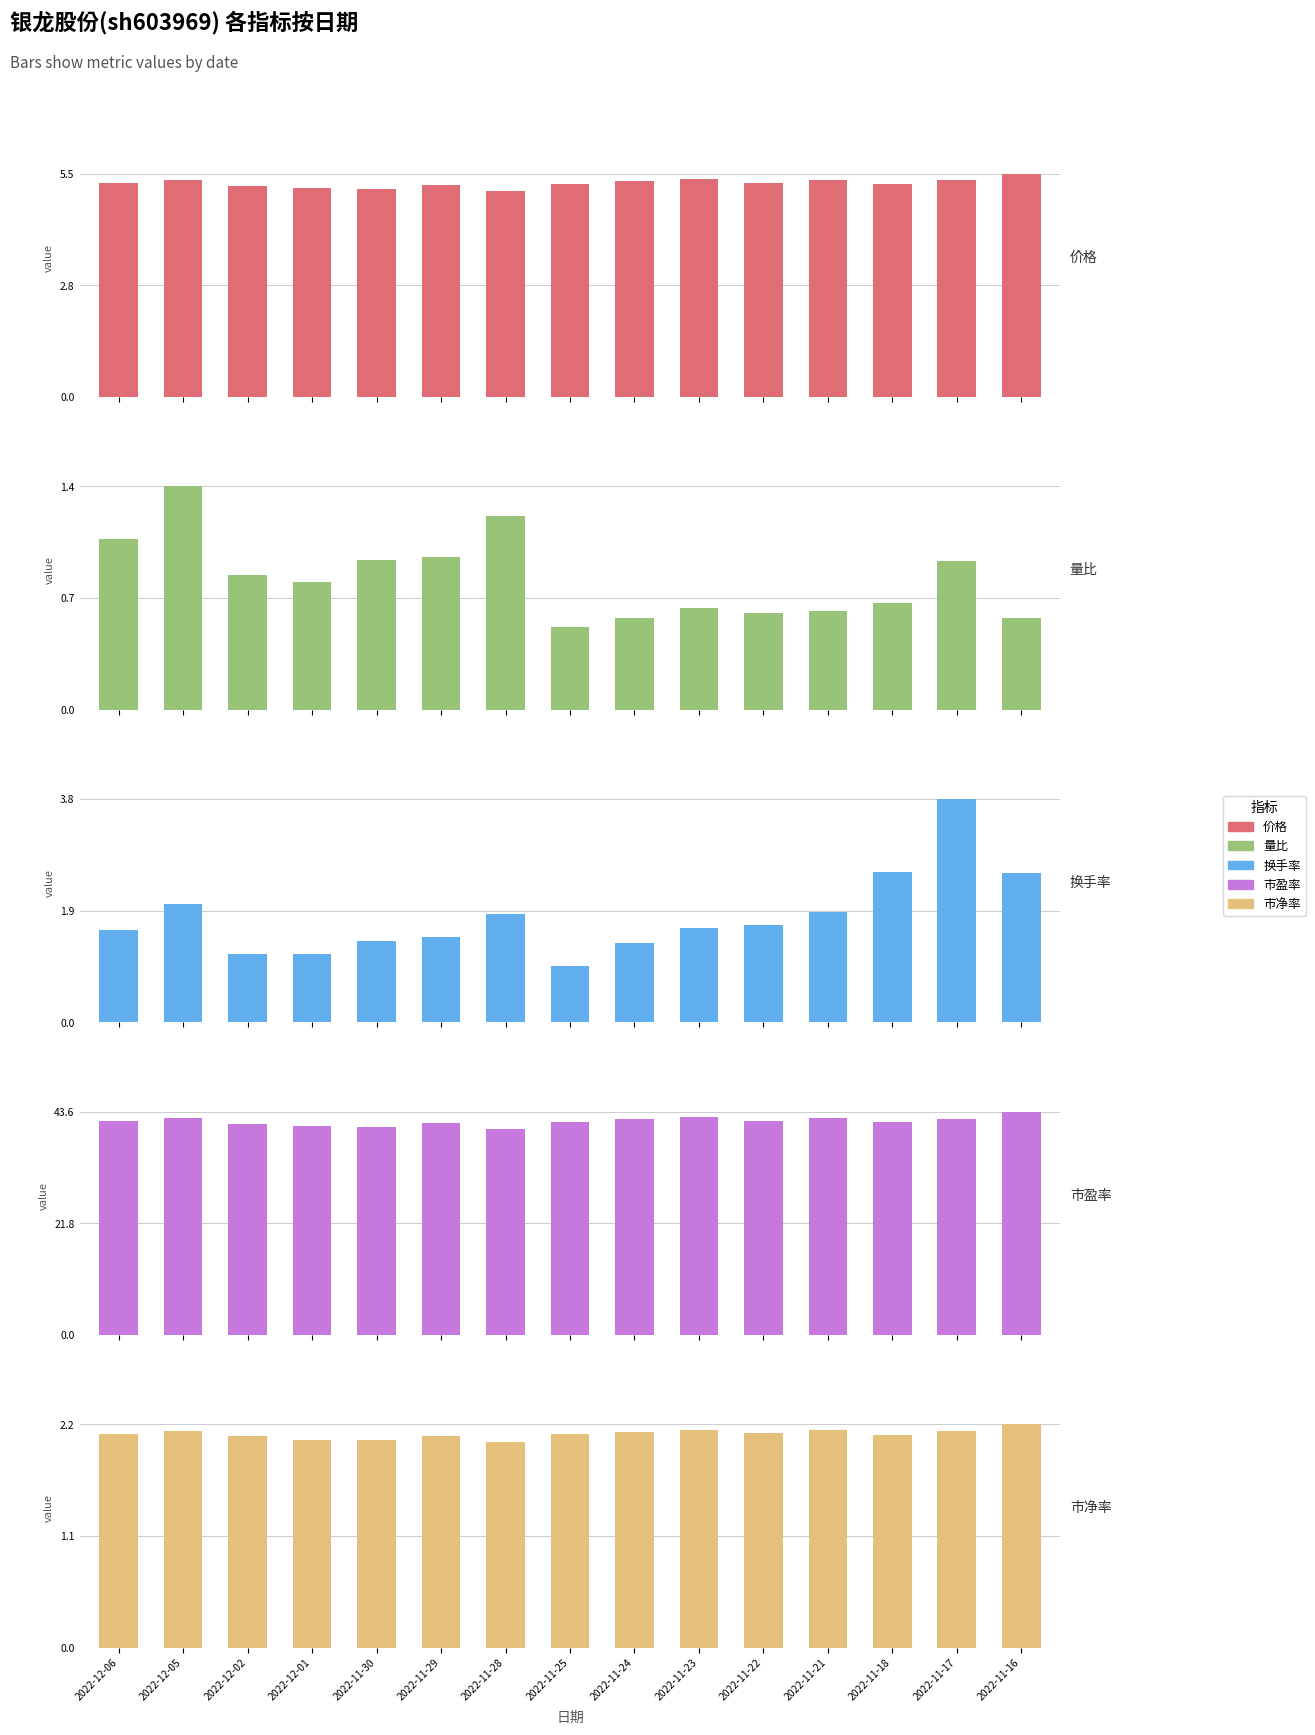

Reading left to right, extract all data points from this chart.

价格: 5.3	5.4	5.2	5.2	5.2	5.2	5.1	5.3	5.3	5.4	5.3	5.4	5.3	5.4	5.5
量比: 1.1	1.4	0.9	0.8	1.0	1.0	1.2	0.5	0.6	0.7	0.6	0.6	0.7	0.9	0.6
换手率: 1.6	2.0	1.2	1.2	1.4	1.5	1.9	1.0	1.4	1.6	1.7	1.9	2.6	3.8	2.6
市盈率: 41.8	42.4	41.3	40.8	40.7	41.4	40.3	41.7	42.1	42.5	41.8	42.5	41.6	42.3	43.6
市净率: 2.1	2.1	2.1	2.1	2.1	2.1	2.0	2.1	2.1	2.2	2.1	2.2	2.1	2.1	2.2